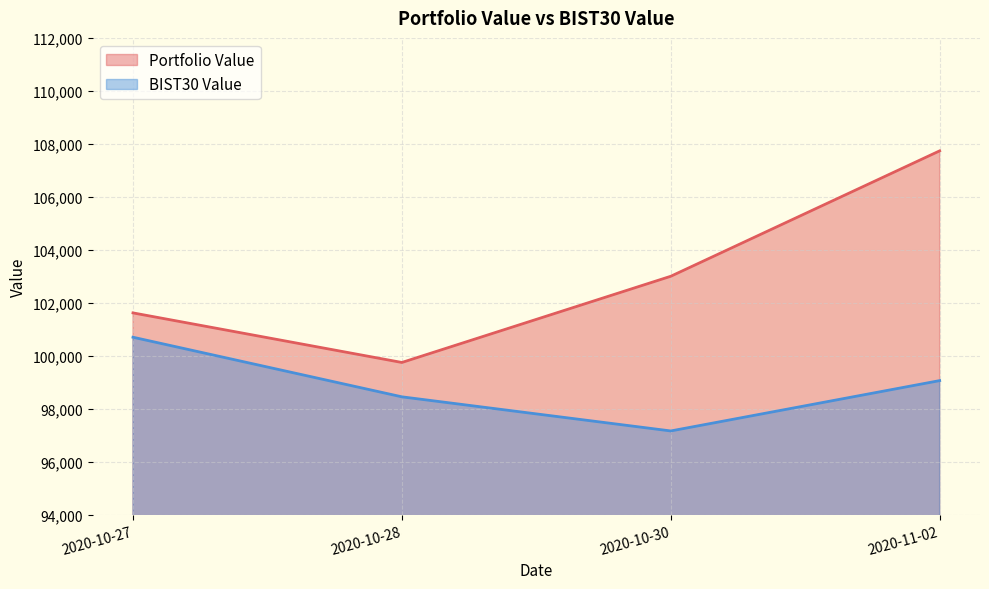

Which series has the largest total across all categories?

Portfolio Value